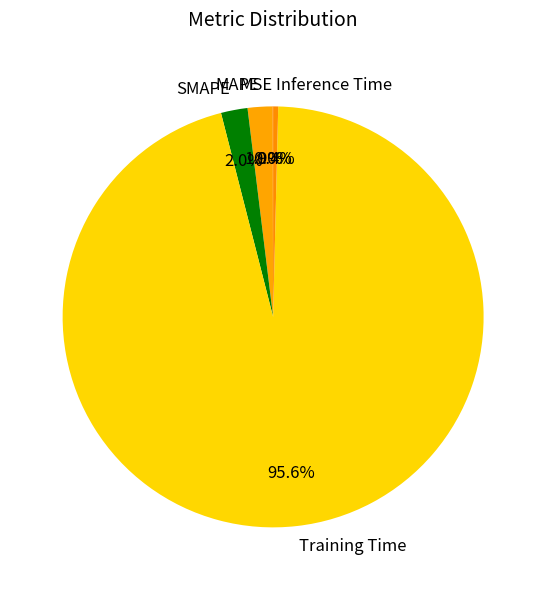

Is there a majority slice in this chart?

Yes